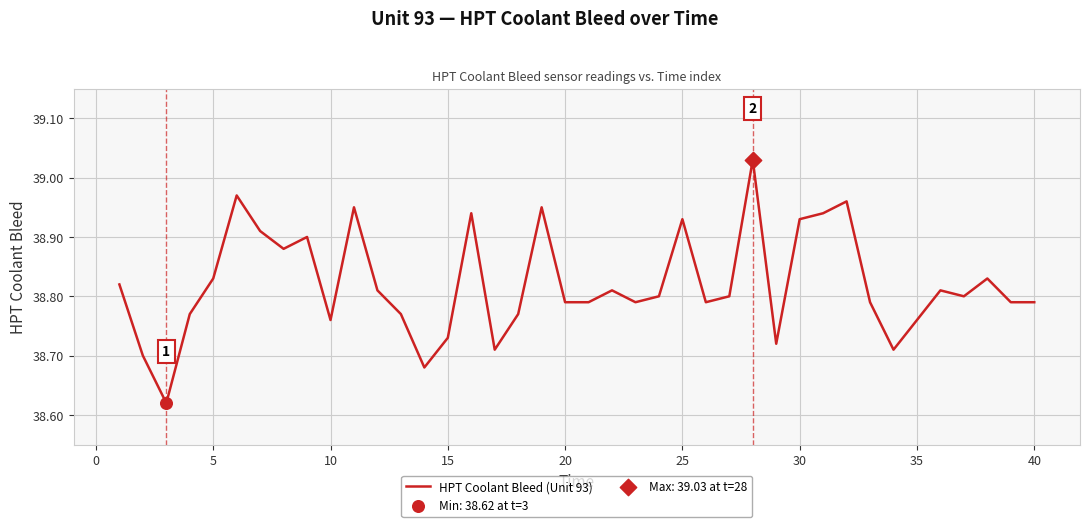

What is the difference between the maximum and minimum values?

0.4